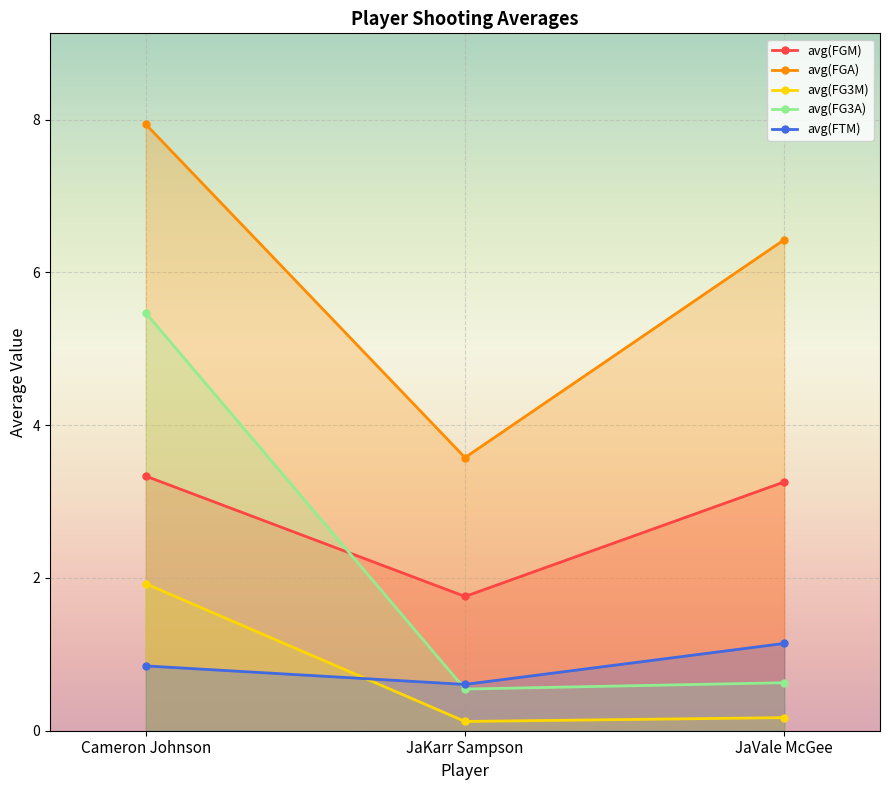

Between JaVale McGee and Cameron Johnson, which is larger?

Cameron Johnson